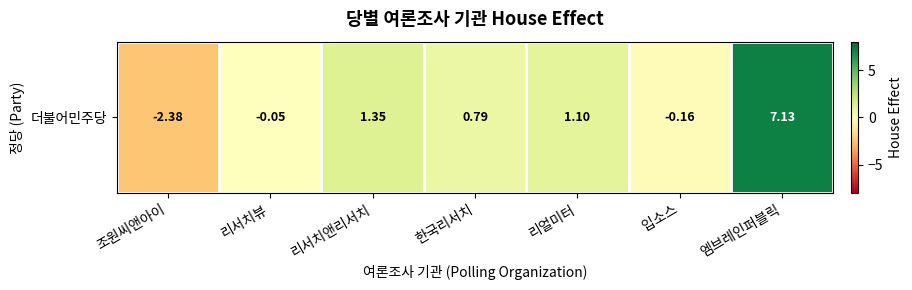

What is the sum of all values?

7.8